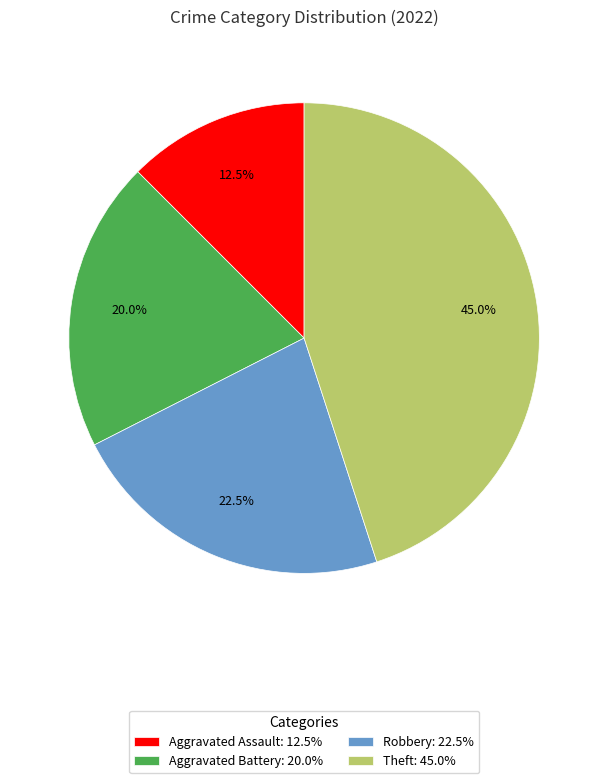

Is there a majority slice in this chart?

No